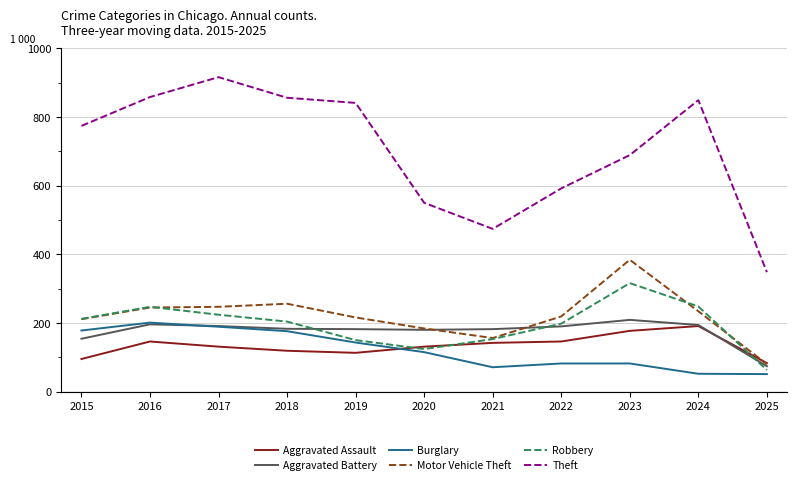

What is the difference between the second highest and minimum values in the Burglary series?

138